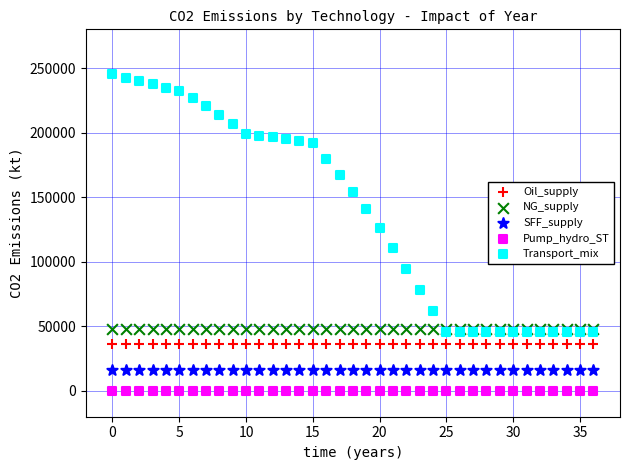

Across all series, what Y value is closest to 122623?

126521.5